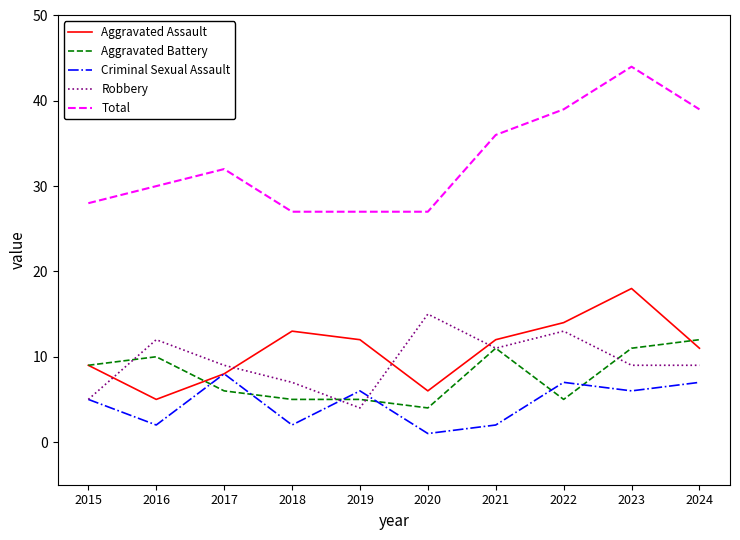

Which series changed the most between 2018 and 2023?

Total